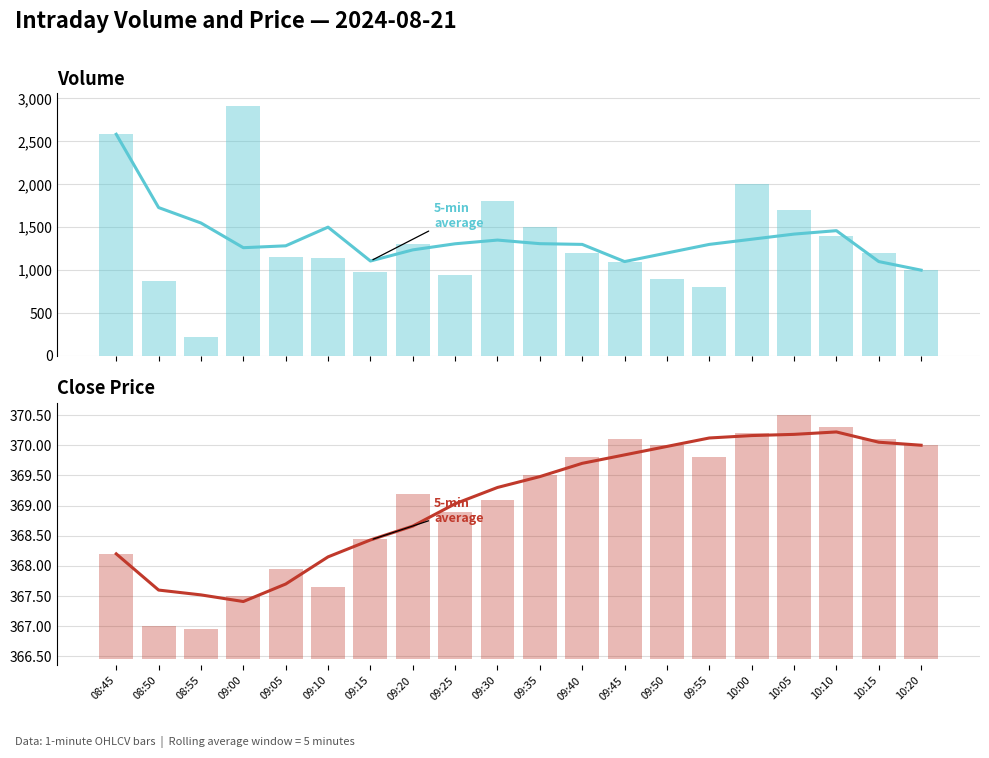

Count the number of categories in the chart.

20